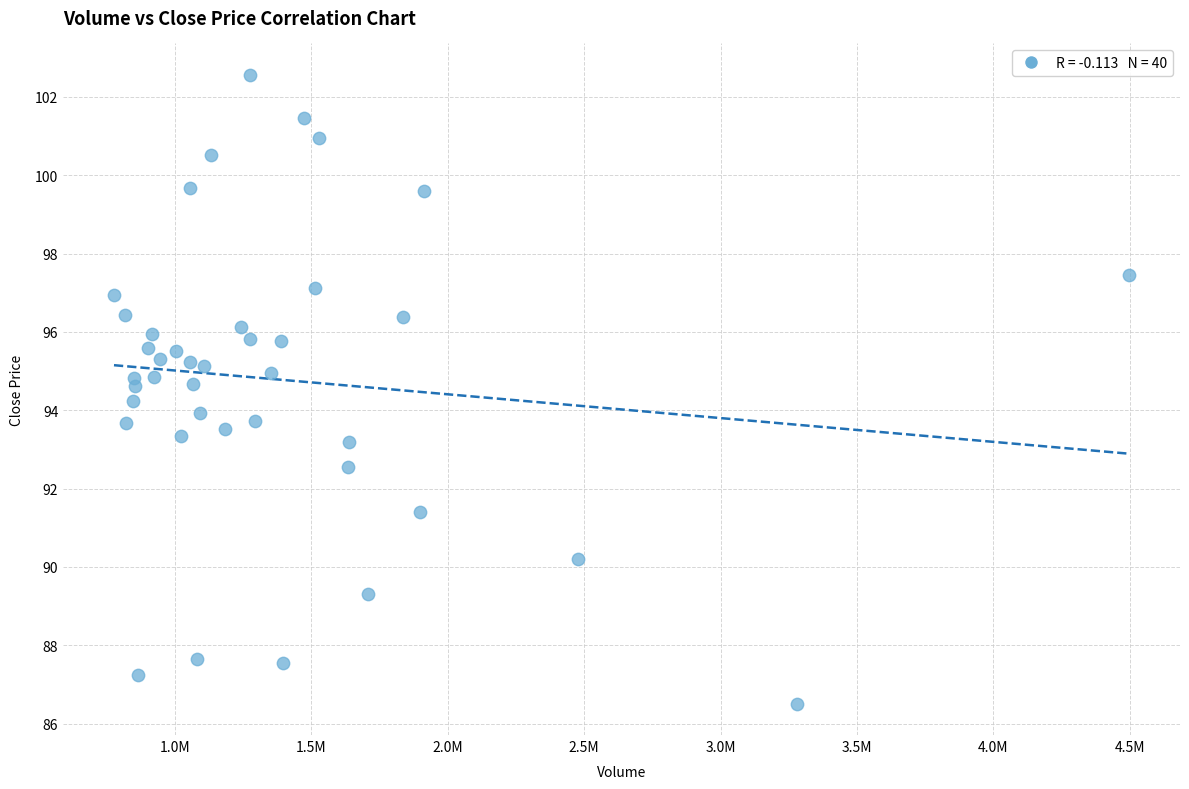

What is the range of Y values (max minus min)?

16.0